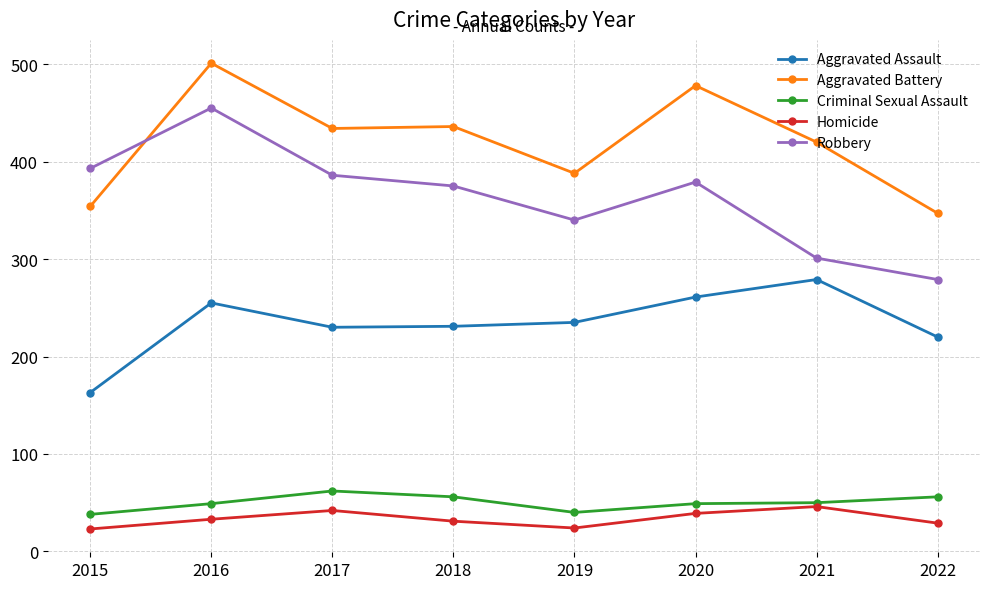

What is the value of the Criminal Sexual Assault point at the 4th from the left?

56